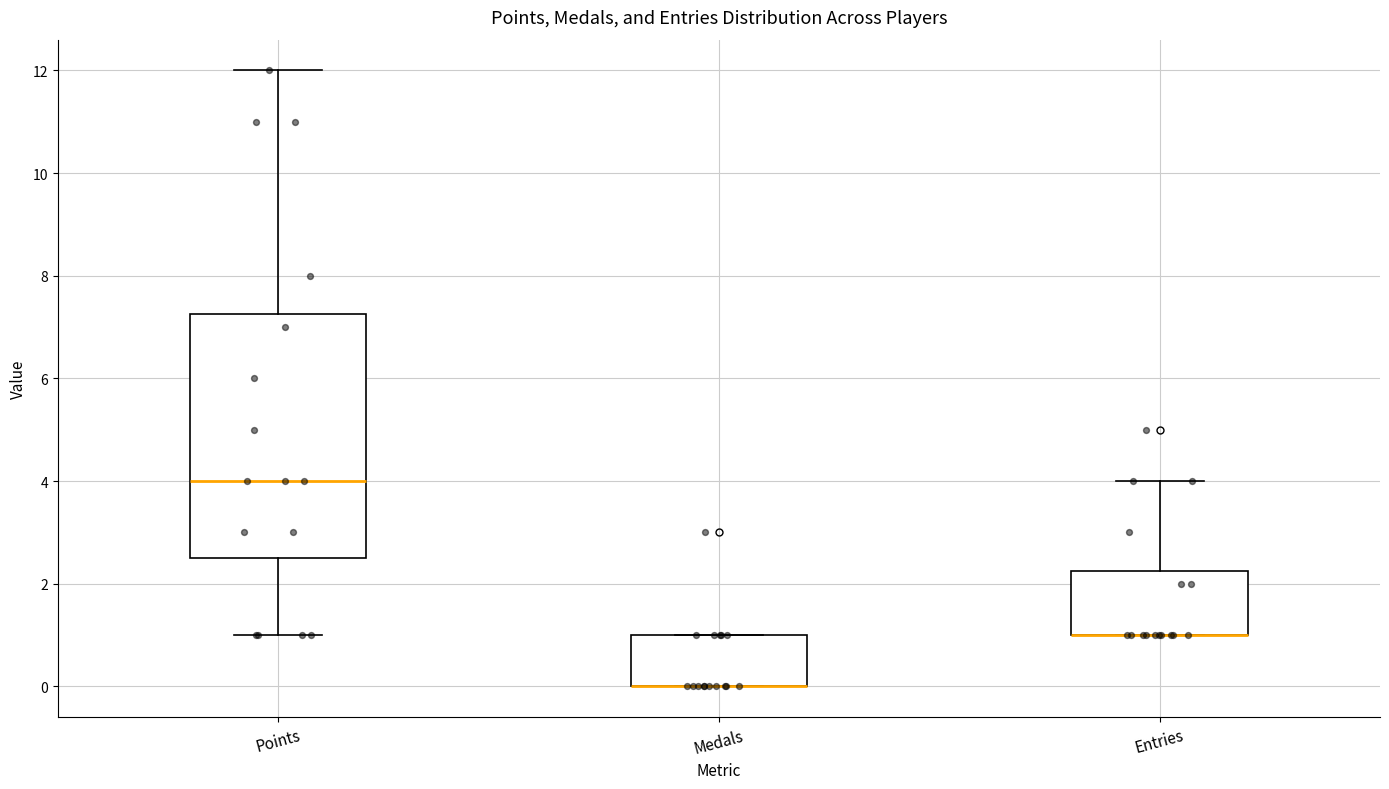

Where is the lower edge of the box for Entries on the y-axis? The values are not printed on the chart, so give them approximately, as read against the axis.

1.0